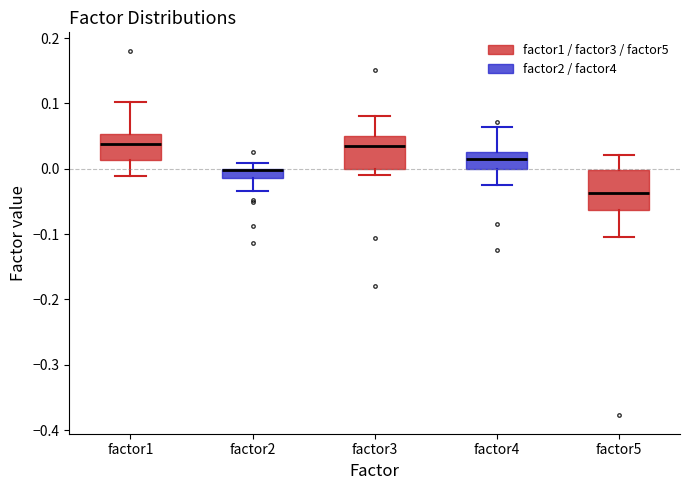

Comparing the boxes themselves (not the whiskers), which one is the tallest?

factor5